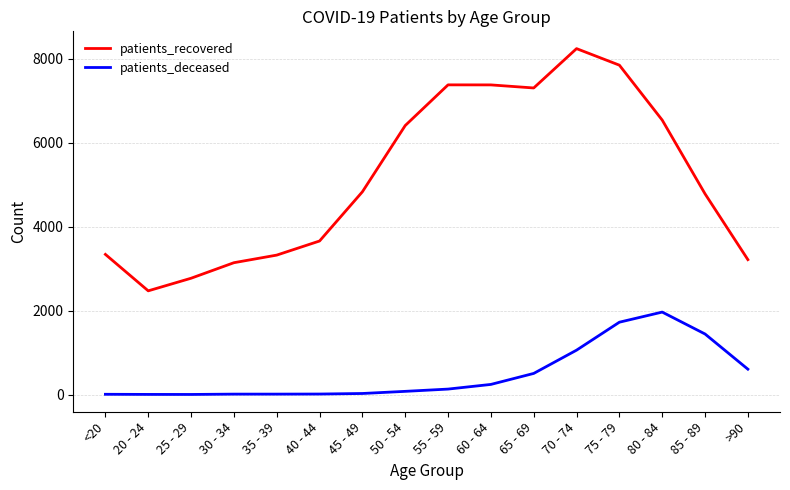

Is the value of patients_recovered at 80 - 84 greater than the value of patients_deceased at 75 - 79?

Yes